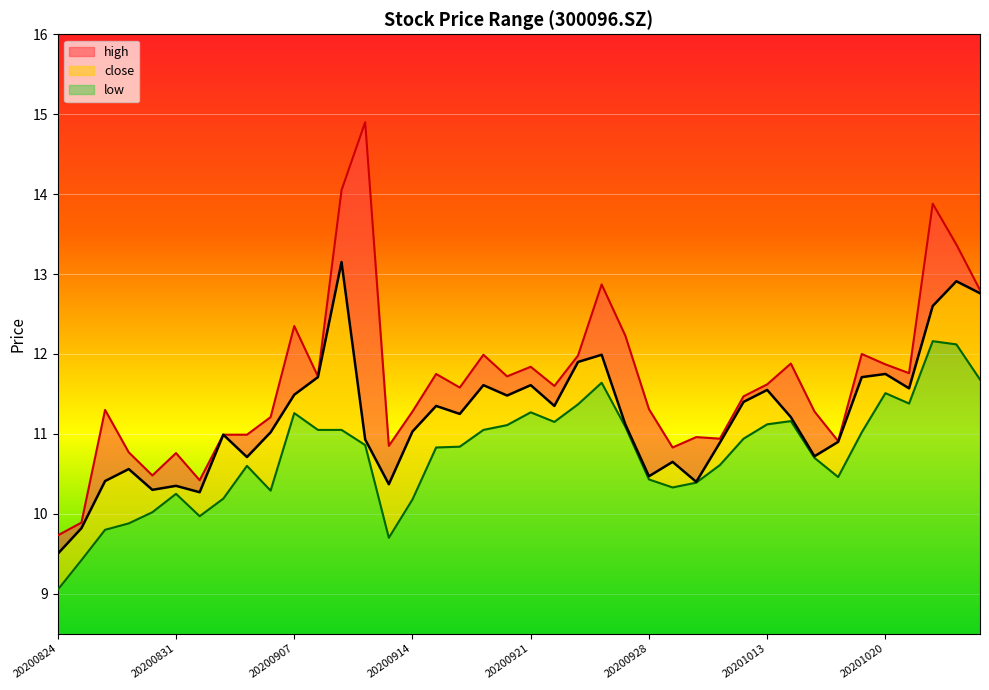

Is it true that high equals 3.9 at 20200925?

False